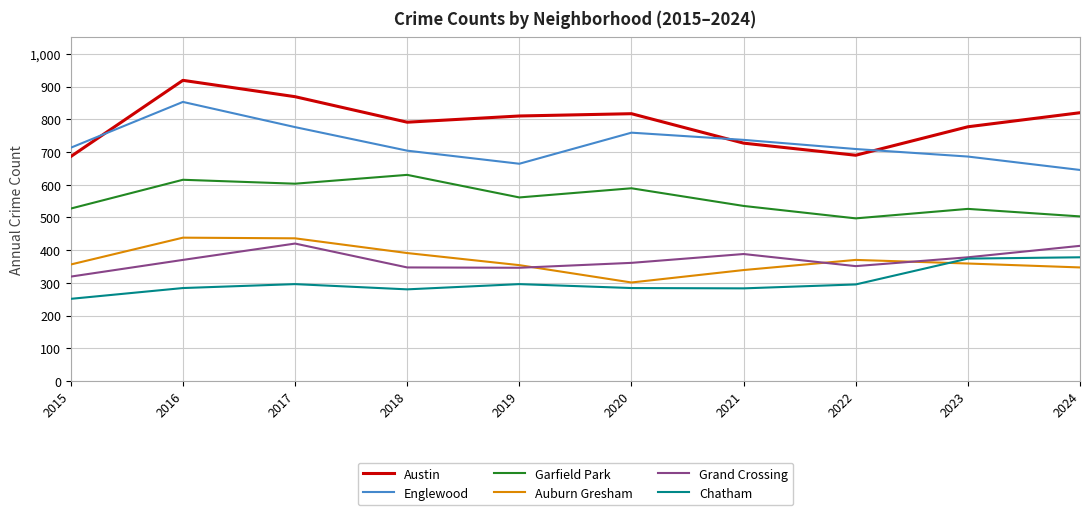

What is the difference between the highest and lowest values at 2022?

414